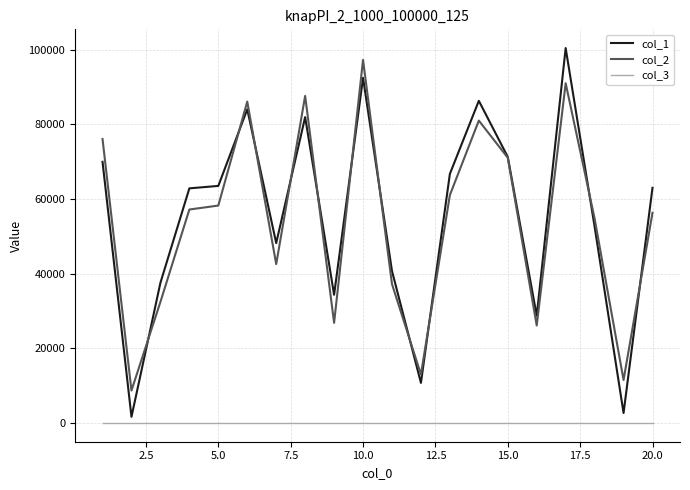

Which series has the largest range (max minus min)?

col_1